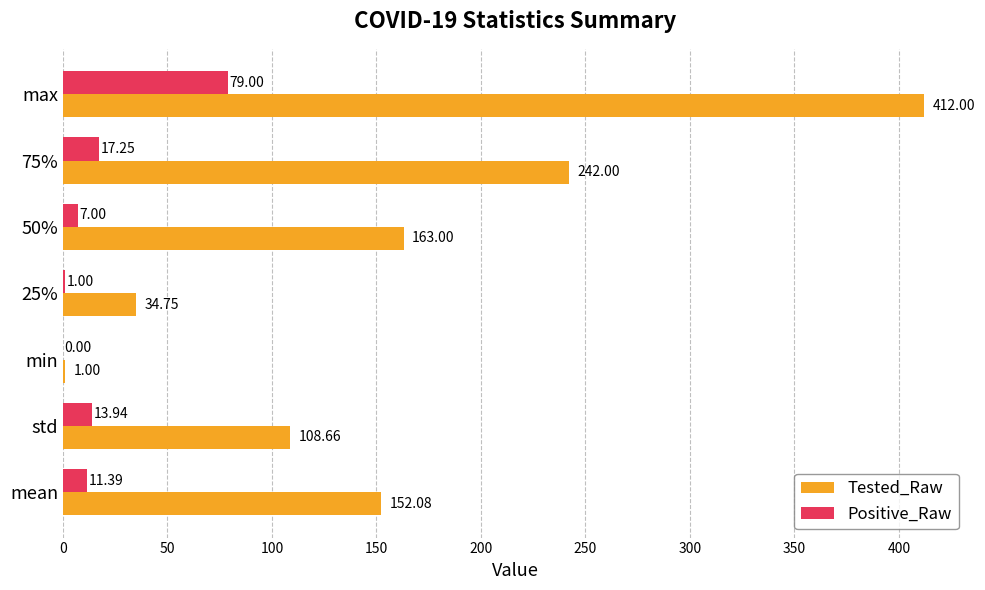

At which category is the sum across all series the highest?

max